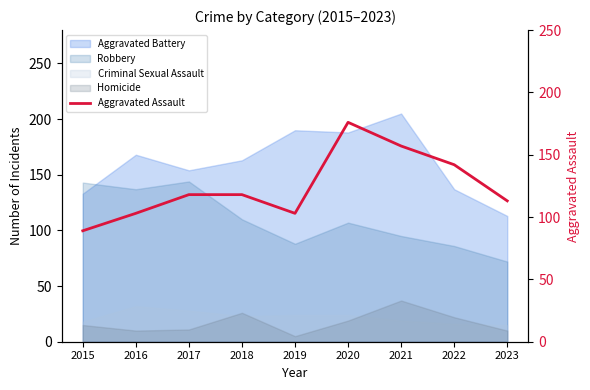

How many lines are shown in the chart?

1